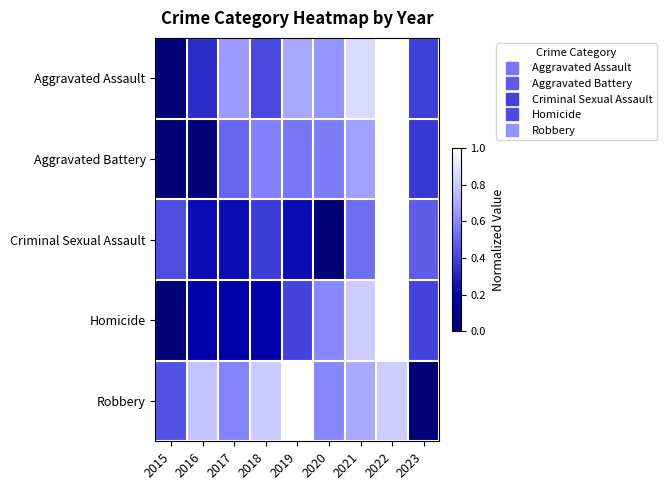

Reading left to right, list all the values displayed in this chart.

Aggravated Assault: 2015=0.0	2016=0.3	2017=0.7	2018=0.4	2019=0.7	2020=0.6	2021=0.9	2022=1.0	2023=0.4
Aggravated Battery: 2015=0.0	2016=0.0	2017=0.5	2018=0.6	2019=0.6	2020=0.6	2021=0.7	2022=1.0	2023=0.4
Criminal Sexual Assault: 2015=0.4	2016=0.2	2017=0.2	2018=0.4	2019=0.2	2020=0.0	2021=0.5	2022=1.0	2023=0.5
Homicide: 2015=0.0	2016=0.2	2017=0.2	2018=0.2	2019=0.4	2020=0.6	2021=0.8	2022=1.0	2023=0.4
Robbery: 2015=0.4	2016=0.8	2017=0.6	2018=0.8	2019=1.0	2020=0.6	2021=0.7	2022=0.8	2023=0.0